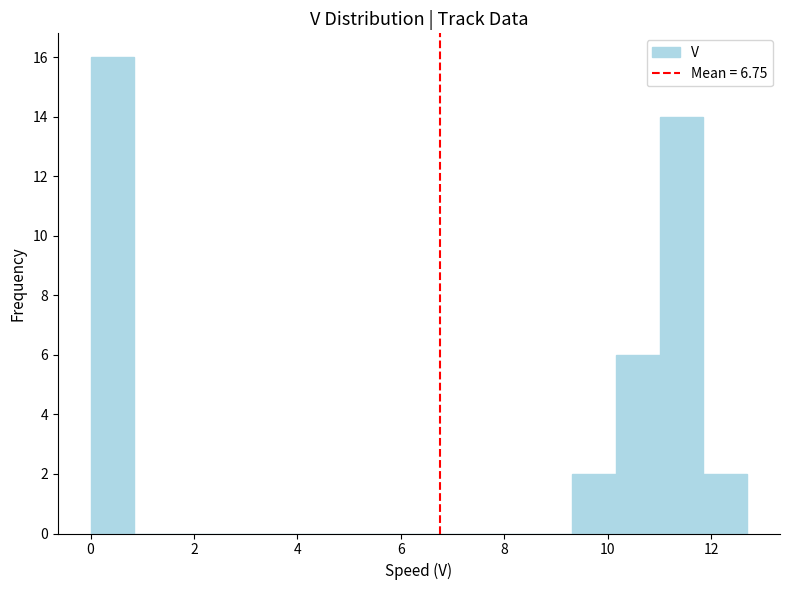

Reading left to right, list every bar in this chart as the range it spans on the x-axis followed by its height. Neither the bar edges nor the heights are printed on the chart, so give them approximately, as read against the axes.

0.0 to 0.8: 16
0.8 to 1.6: 0
1.6 to 2.6: 0
2.6 to 3.4: 0
3.4 to 4.2: 0
4.2 to 5.0: 0
5.0 to 6.0: 0
6.0 to 6.8: 0
6.8 to 7.6: 0
7.6 to 8.4: 0
8.4 to 9.4: 0
9.4 to 10.2: 2
10.2 to 11.0: 6
11.0 to 11.8: 14
11.8 to 12.6: 2